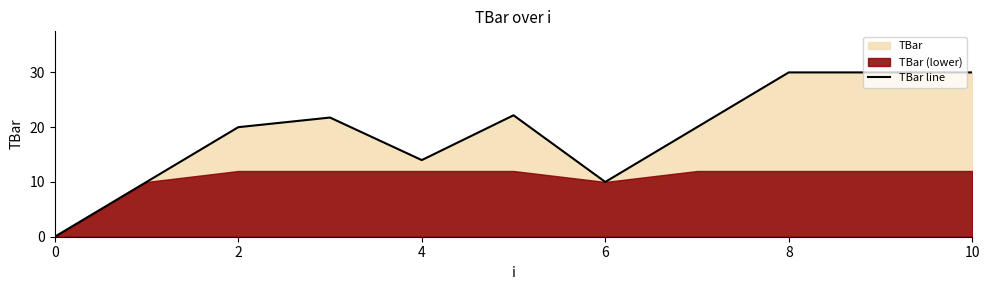

Reading left to right, transcribe all the data shown in this chart.

0.0	10.0	20.0	21.8	14.0	22.2	10.0	20.0	30.0	30.0	30.0